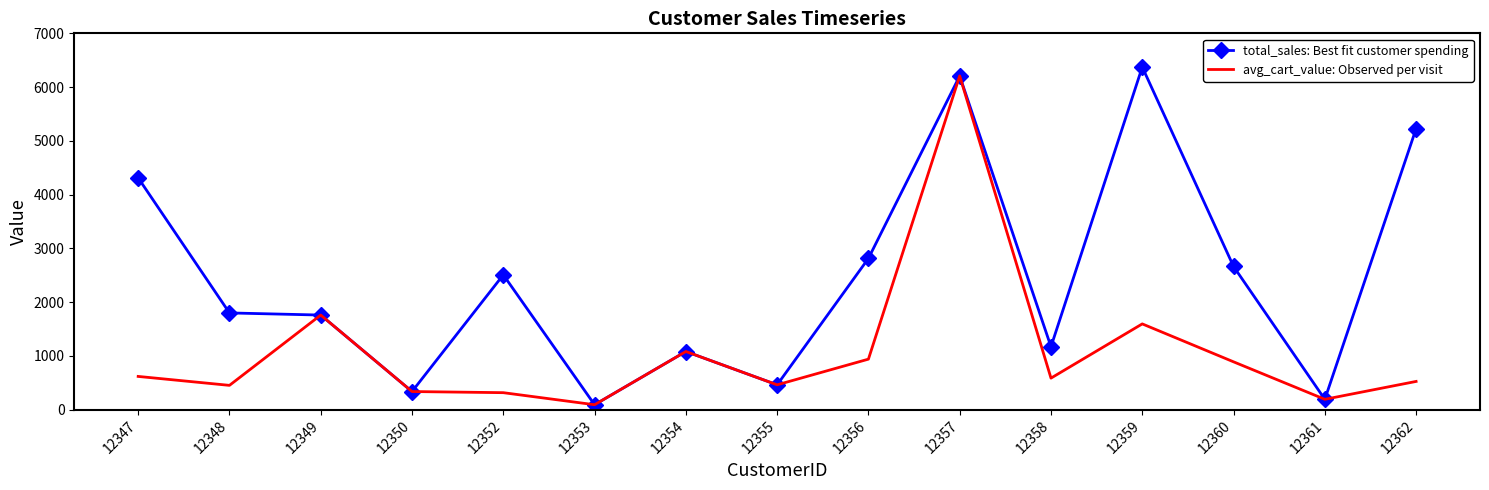

At how many categories does at least one series exceed 4137?

4